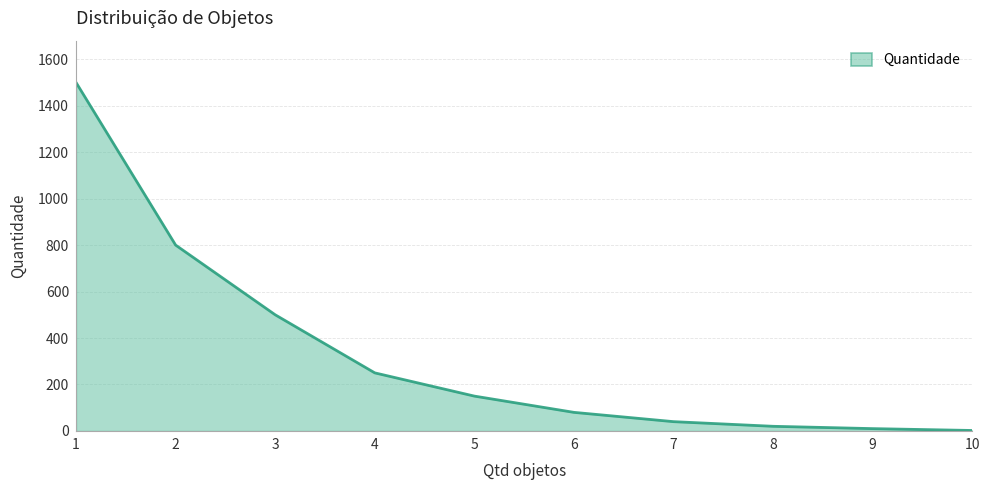

Is it true that the value at 4 is 350?

False